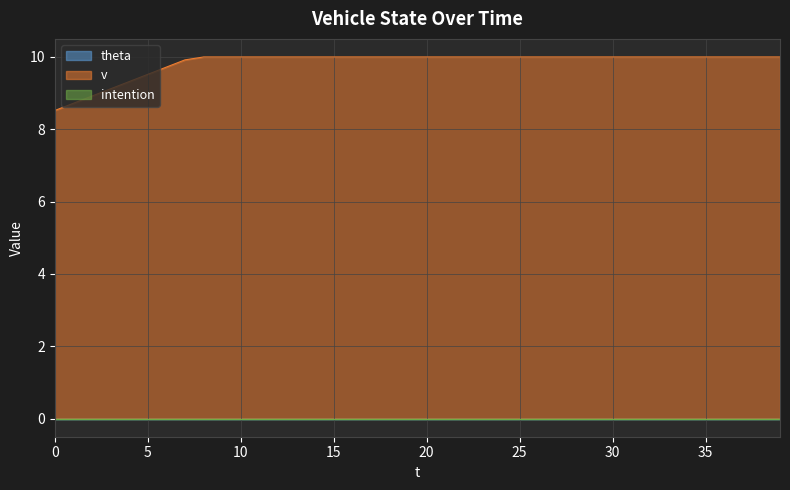

List the series in order of their peak value, lowest first.

theta, intention, v